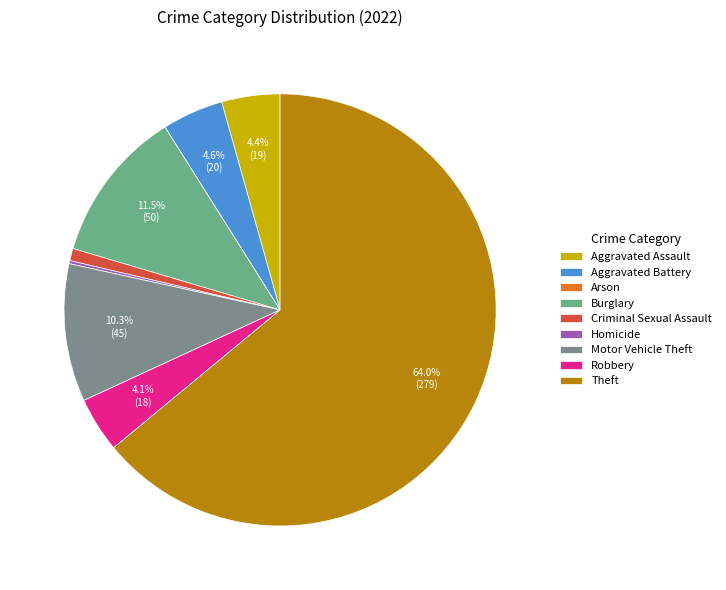

What is the total percentage of Theft and Aggravated Battery?

68.6%